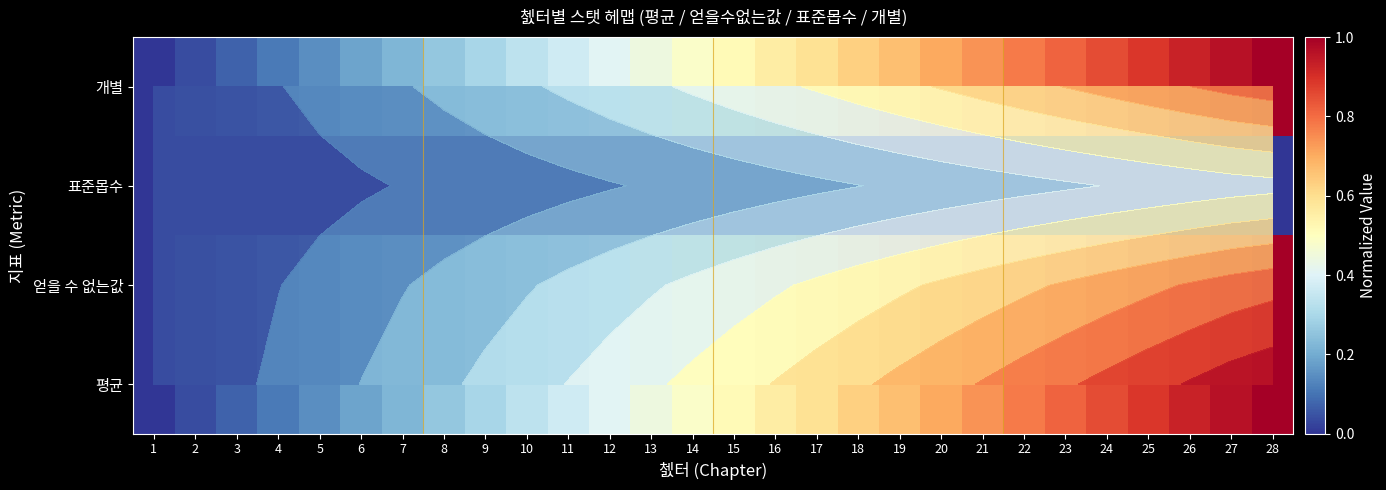

At which category is the sum across all series the highest?

28